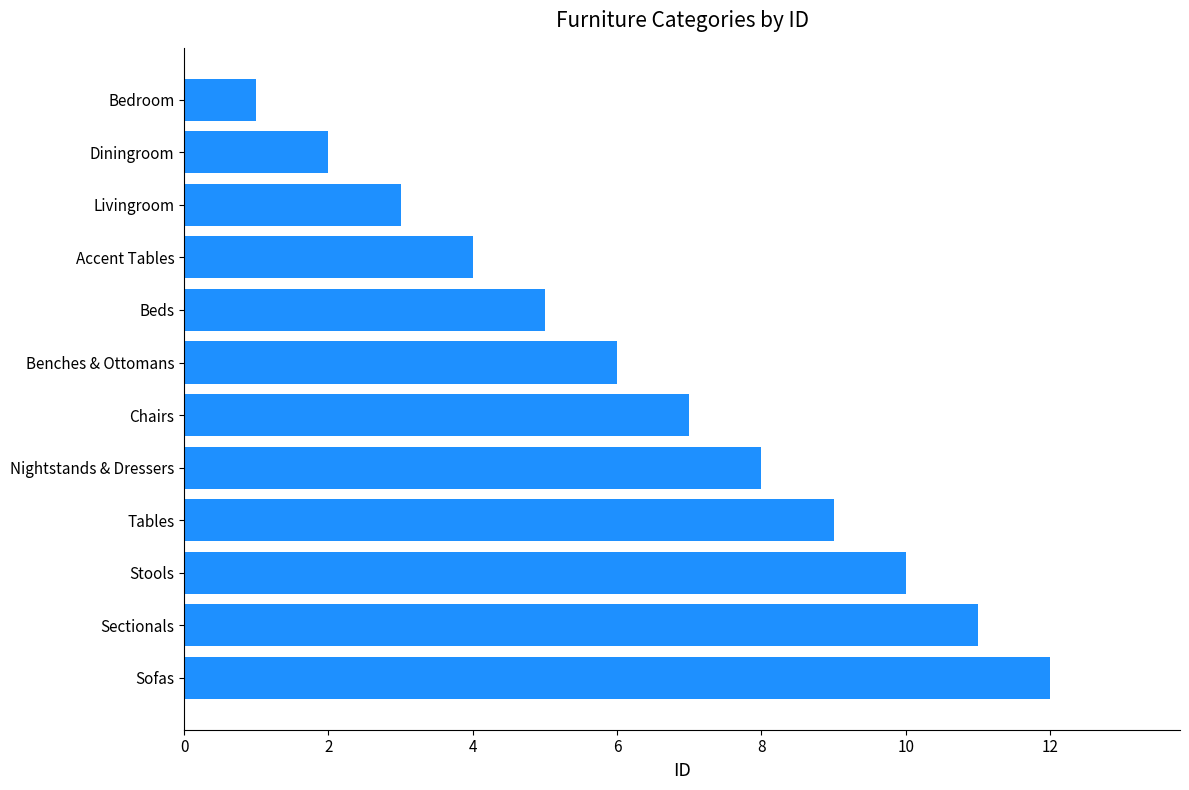

Rank the categories by value from lowest to highest.

Bedroom, Diningroom, Livingroom, Accent Tables, Beds, Benches & Ottomans, Chairs, Nightstands & Dressers, Tables, Stools, Sectionals, Sofas